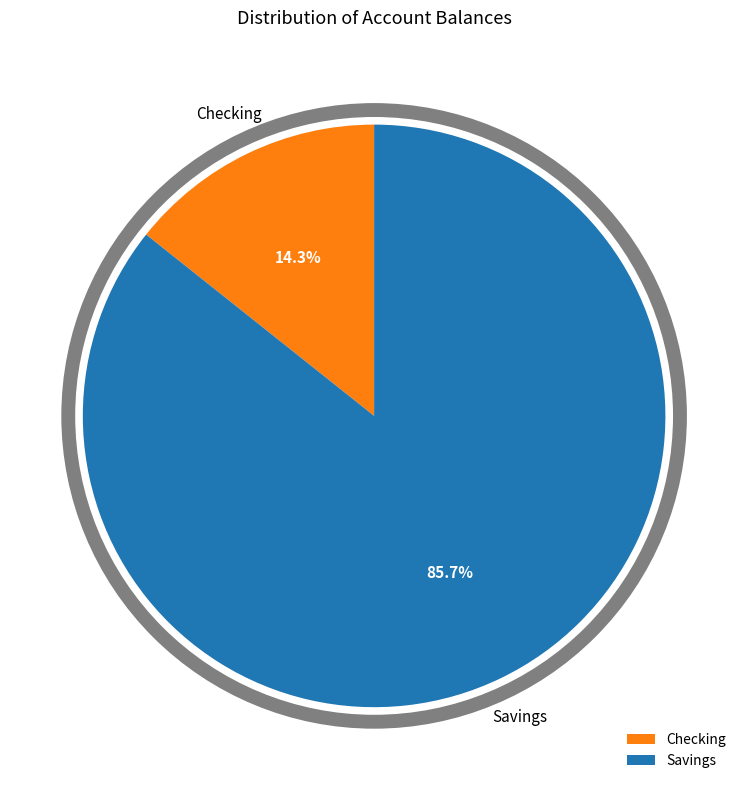

Approximately how many times larger is the value at Savings compared to Checking?

6.0